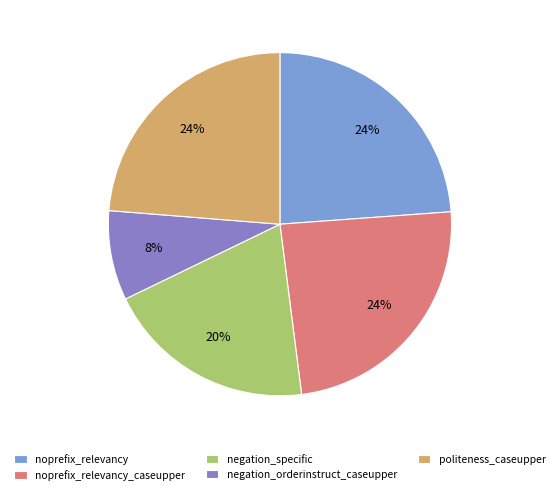

Count the number of slices in the pie.

5